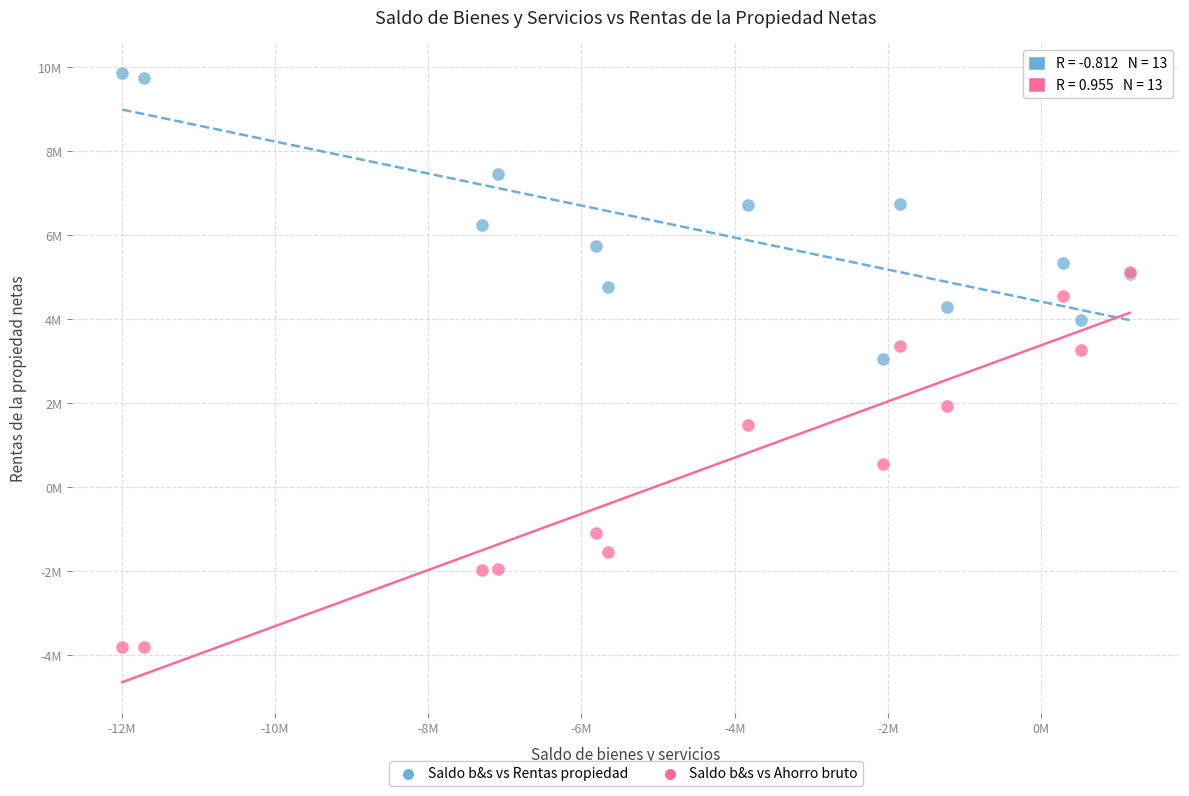

What are all the series names shown in the legend?

Saldo b&s vs Rentas propiedad, Saldo b&s vs Ahorro bruto